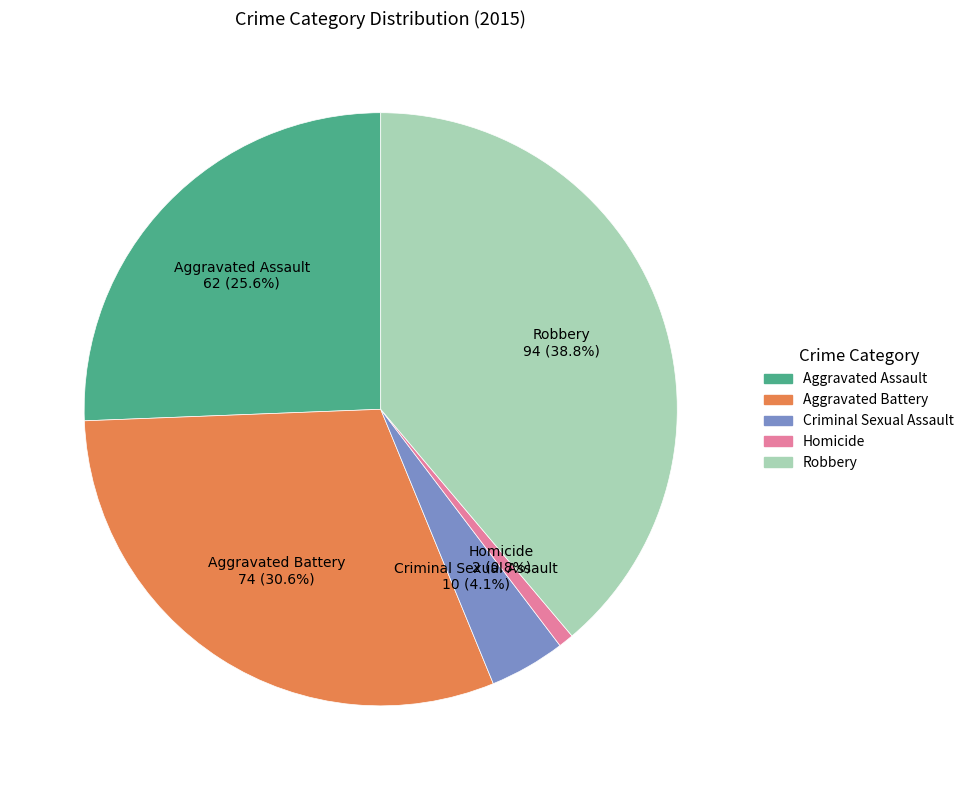

Does Aggravated Assault account for over 50% of the chart?

No